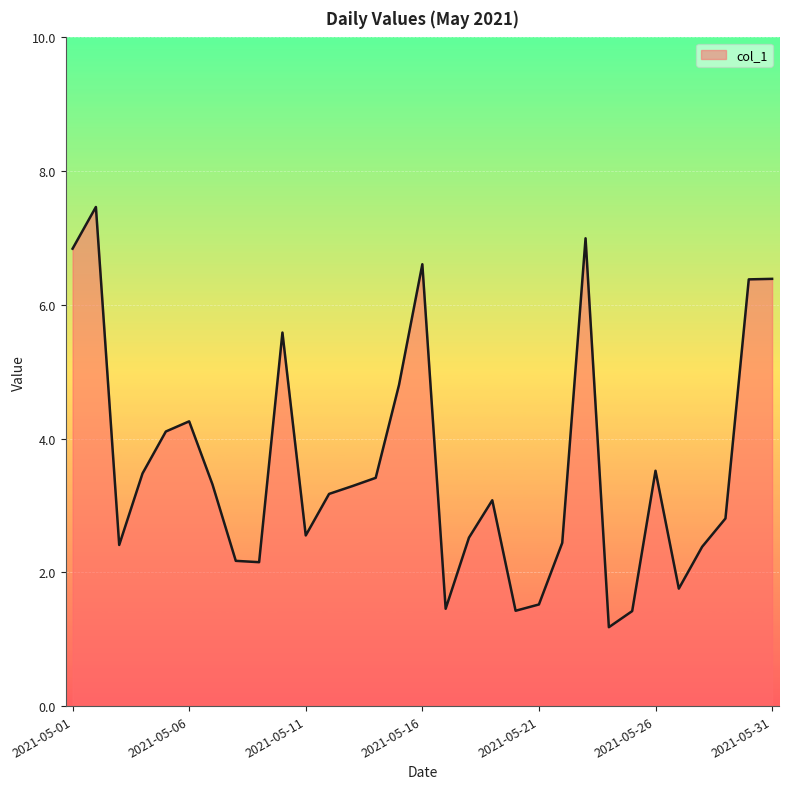

What is the difference between the second highest and minimum values?

5.8